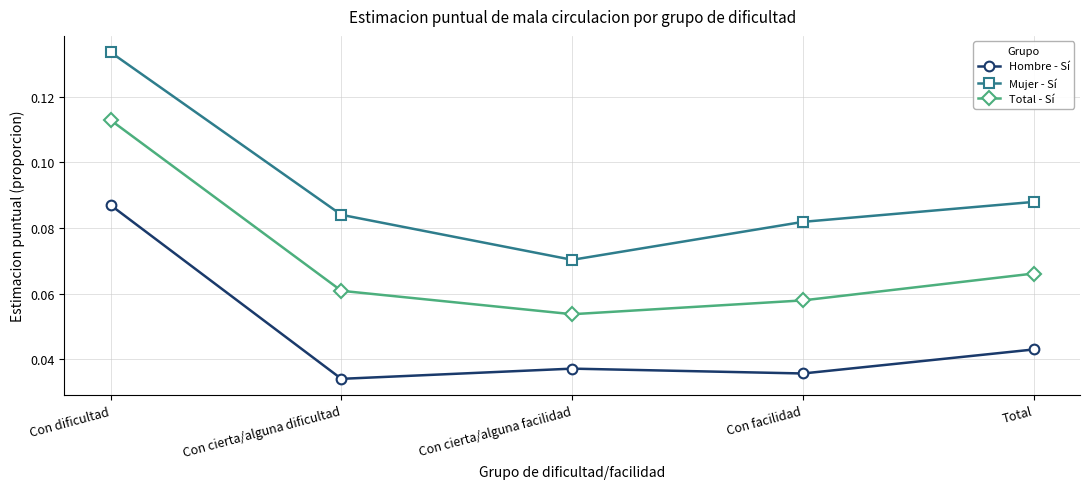

At Con dificultad, list the series in order from smallest to largest.

Hombre - Sí, Total - Sí, Mujer - Sí